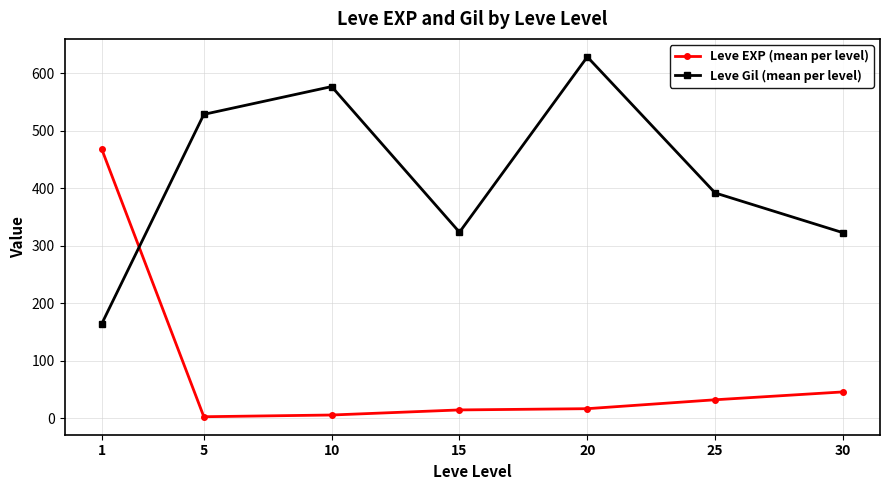

Rank the series by their maximum value, from lowest to highest.

Leve EXP (mean per level), Leve Gil (mean per level)